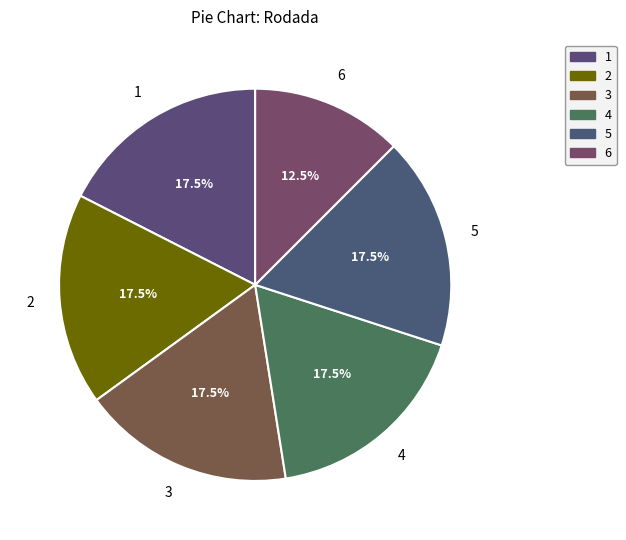

How many slices are in this pie chart?

6